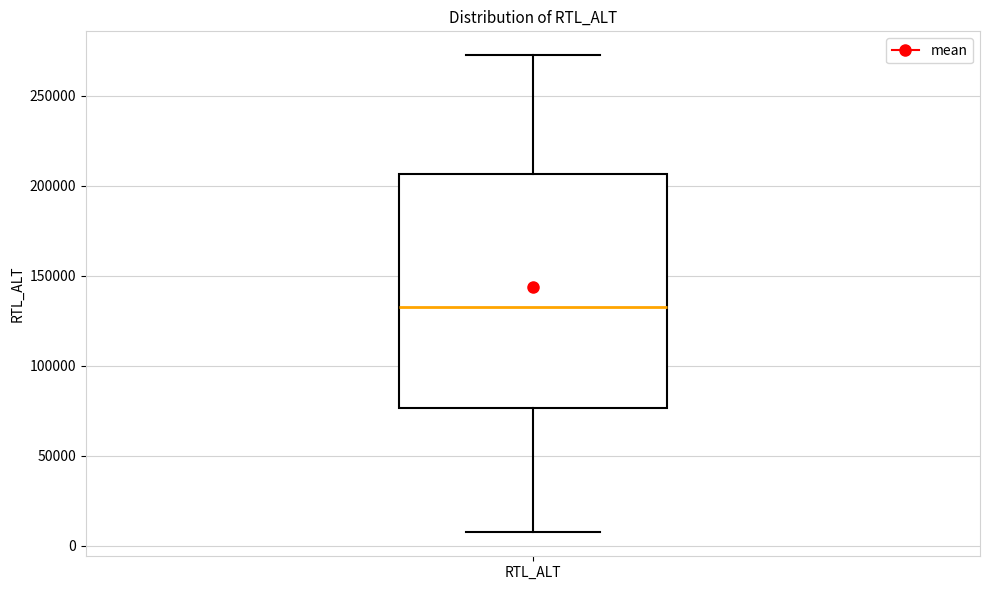

Read this box plot against the y-axis: the position of the median line, the range covered by the box, and the ends of both whiskers. The values are not printed on the chart, so give them approximately, as read against the axis.

median 135000, box 75000 to 205000, whiskers 10000 to 275000